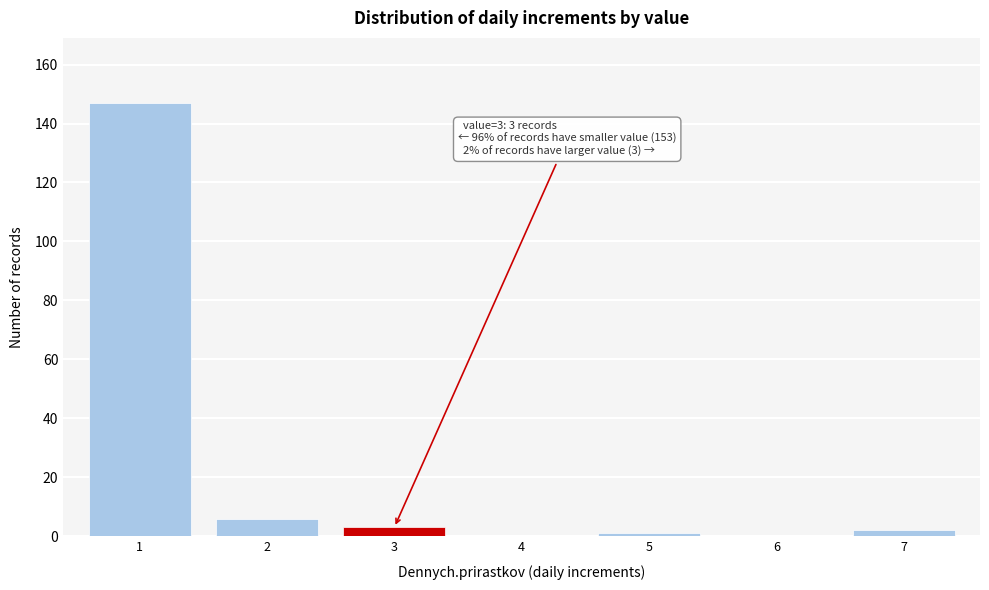

Reading left to right, transcribe all the data shown in this chart.

1=147	2=6	3=3	4=0	5=1	6=0	7=2